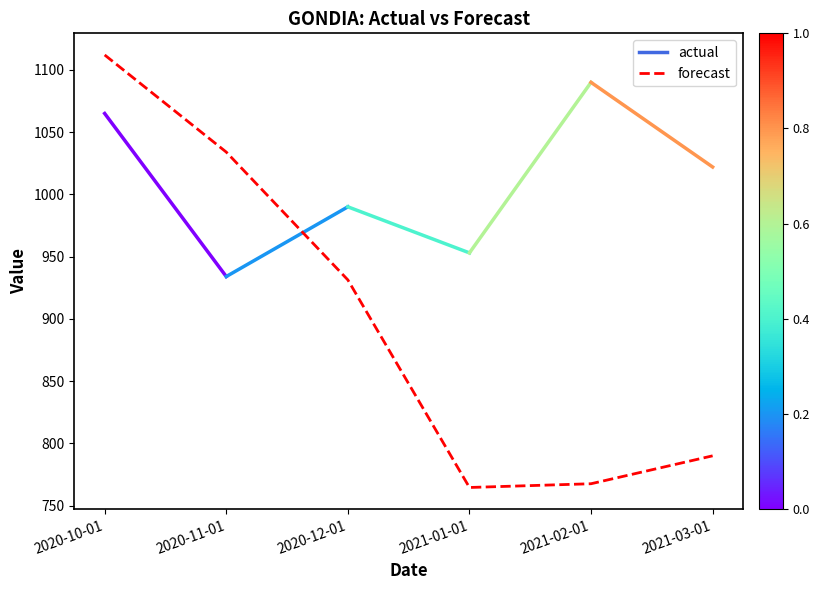

True or false: the data shows 767.5 at 2021-02-01.

True